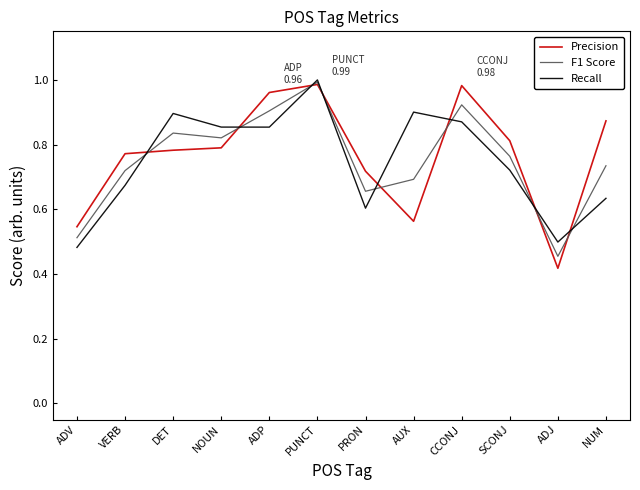

True or false: Recall has a value of 0.9 at AUX.

True